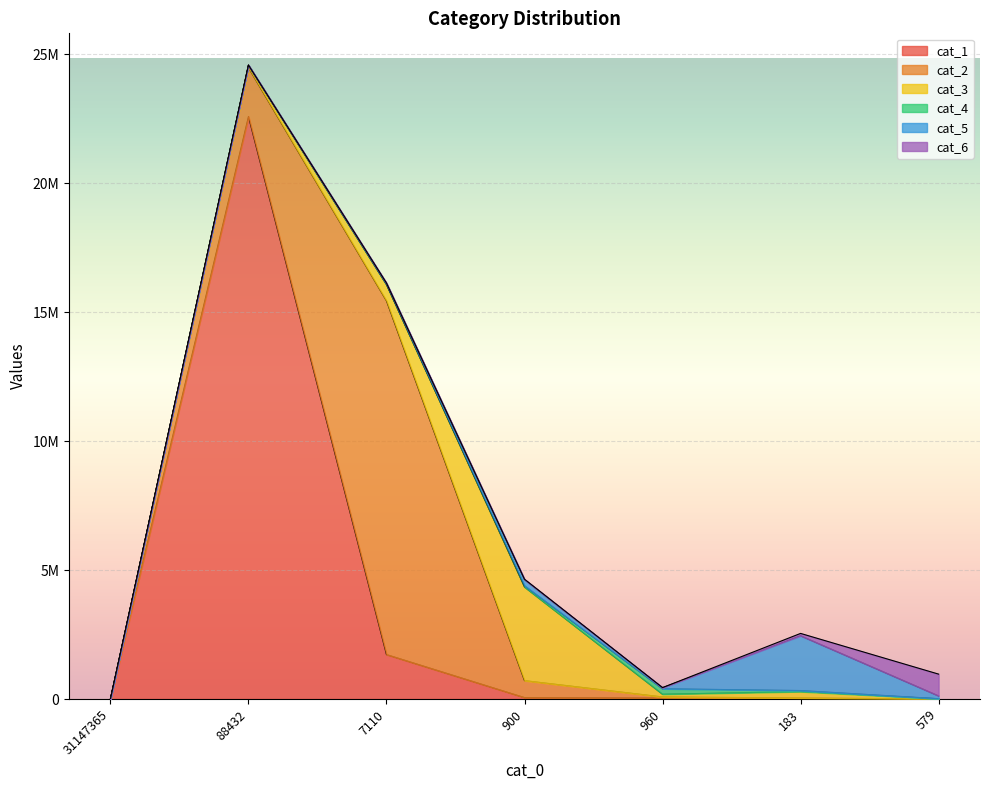

What position from the right is 88432?

6